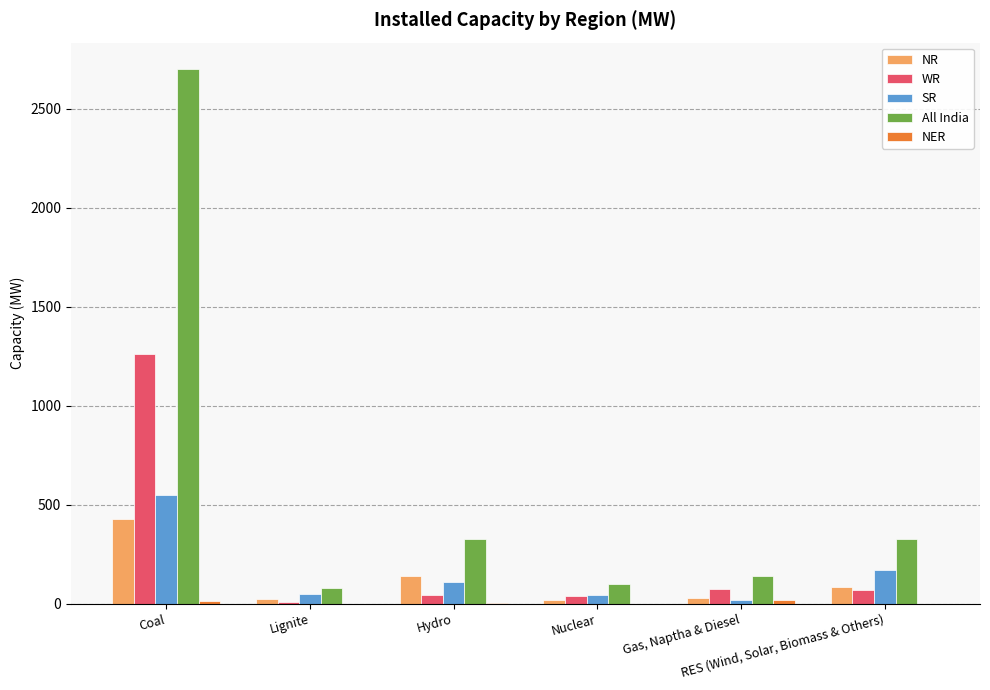

What is the highest value of the All India series?

2700